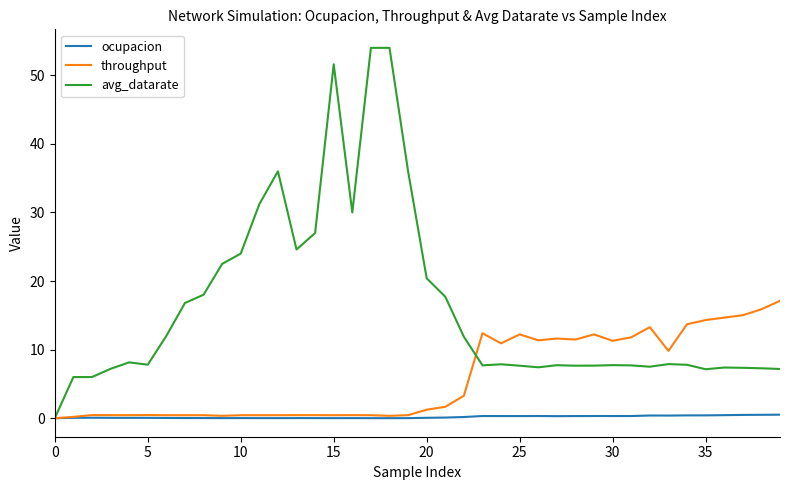

Which series has the largest range (max minus min)?

avg_datarate